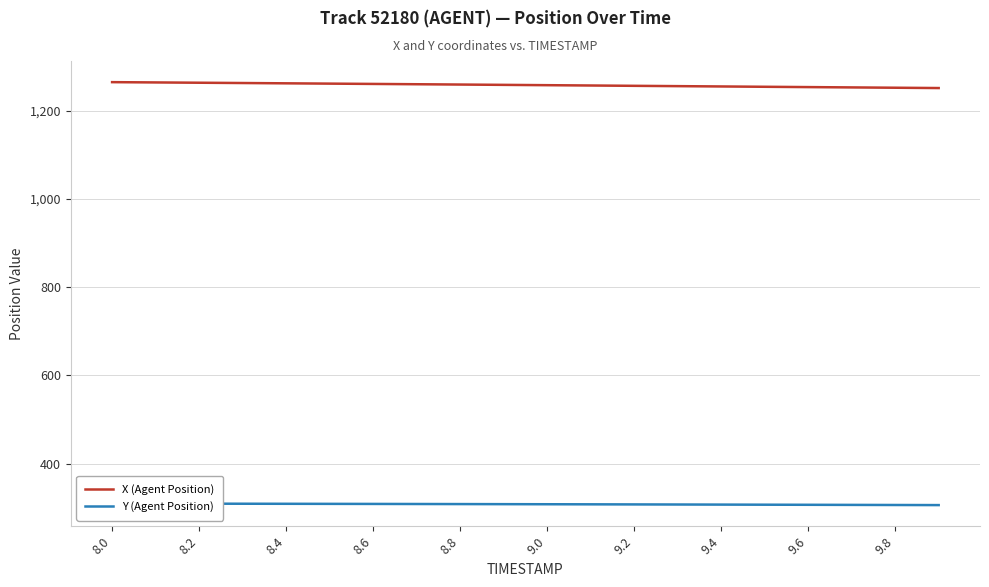

True or false: Y (Agent Position) has a value of 172.4 at 9.8.

False